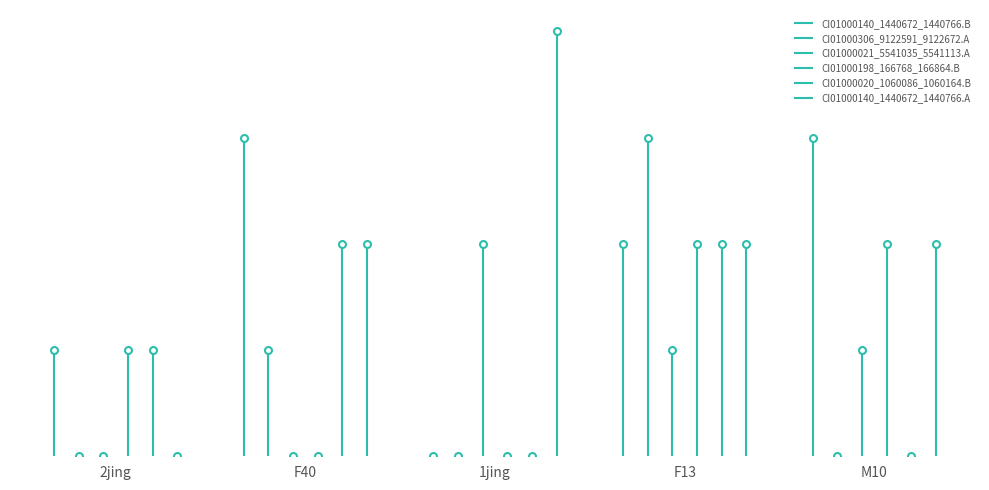

How many positive values does the CI01000021_5541035_5541113.A series have?

3